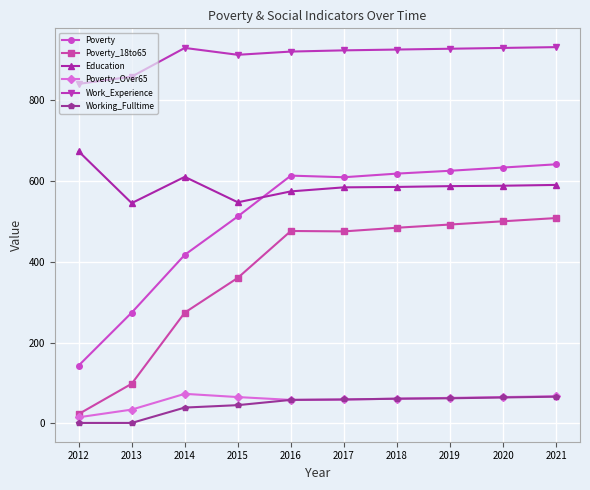

How many lines are shown in the chart?

6